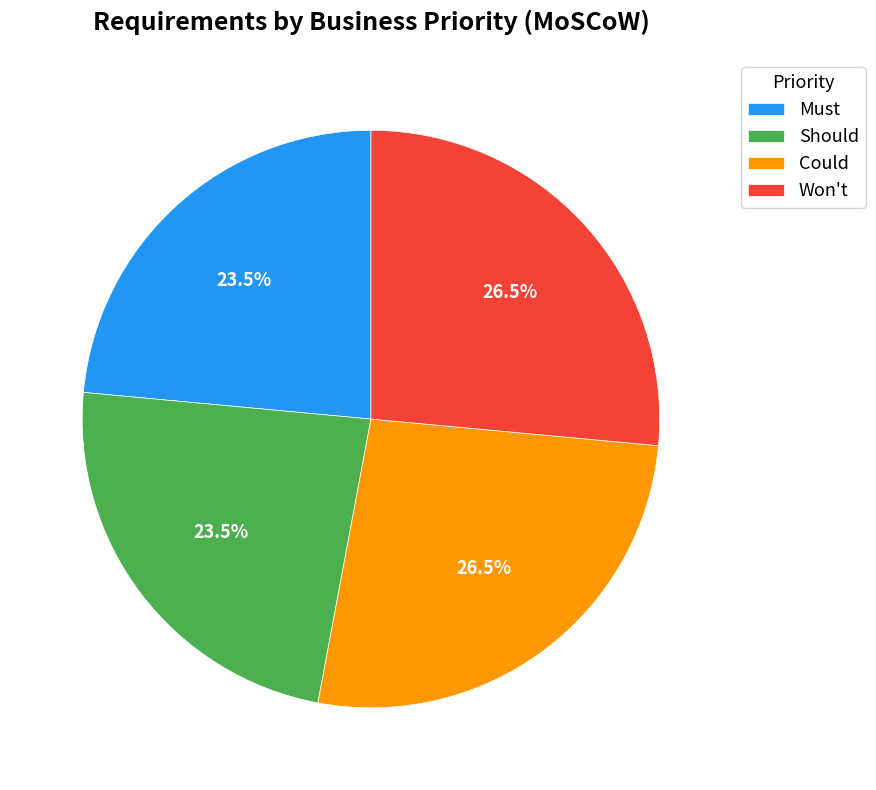

Which has a higher value, Should or Could?

Could